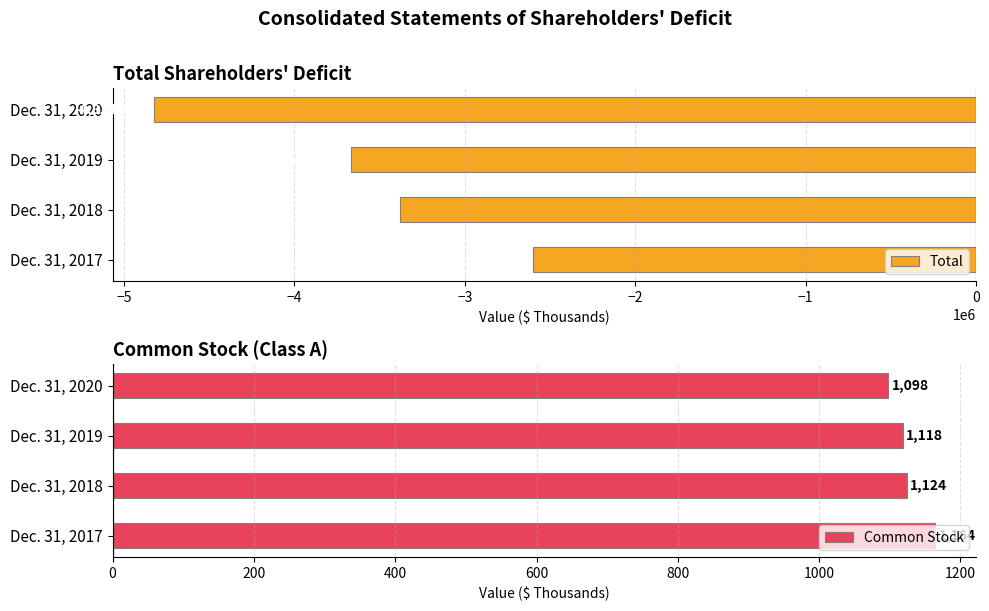

What is the sum of all Total values?

-14467326